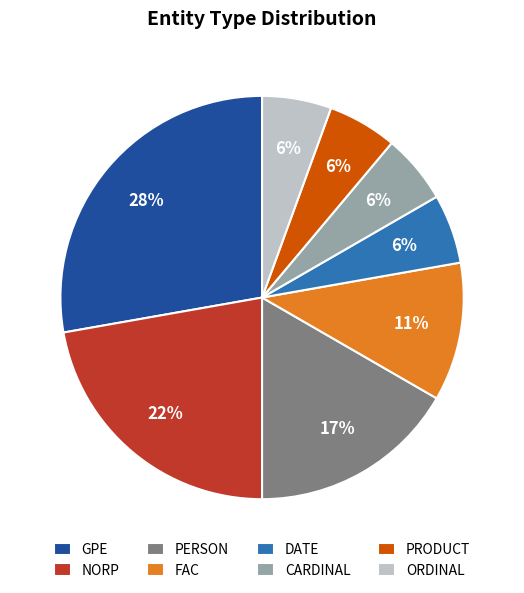

What is the largest slice in the pie chart?

GPE